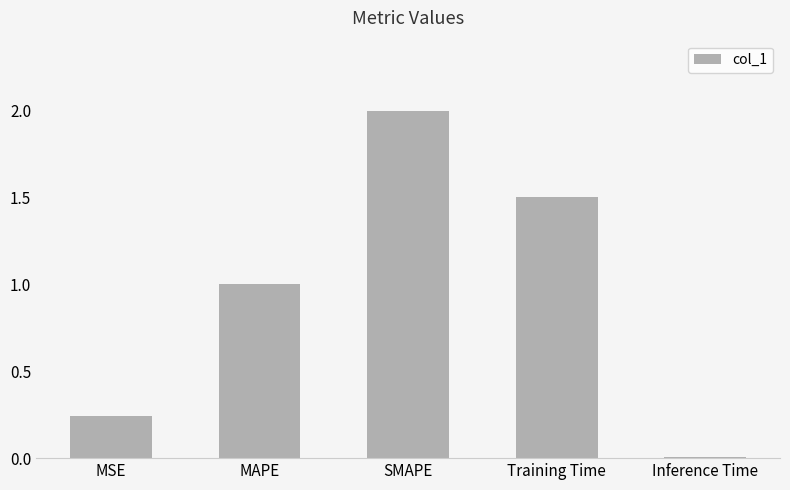

The chart shows a value of 0.4 at MSE. True or false?

False